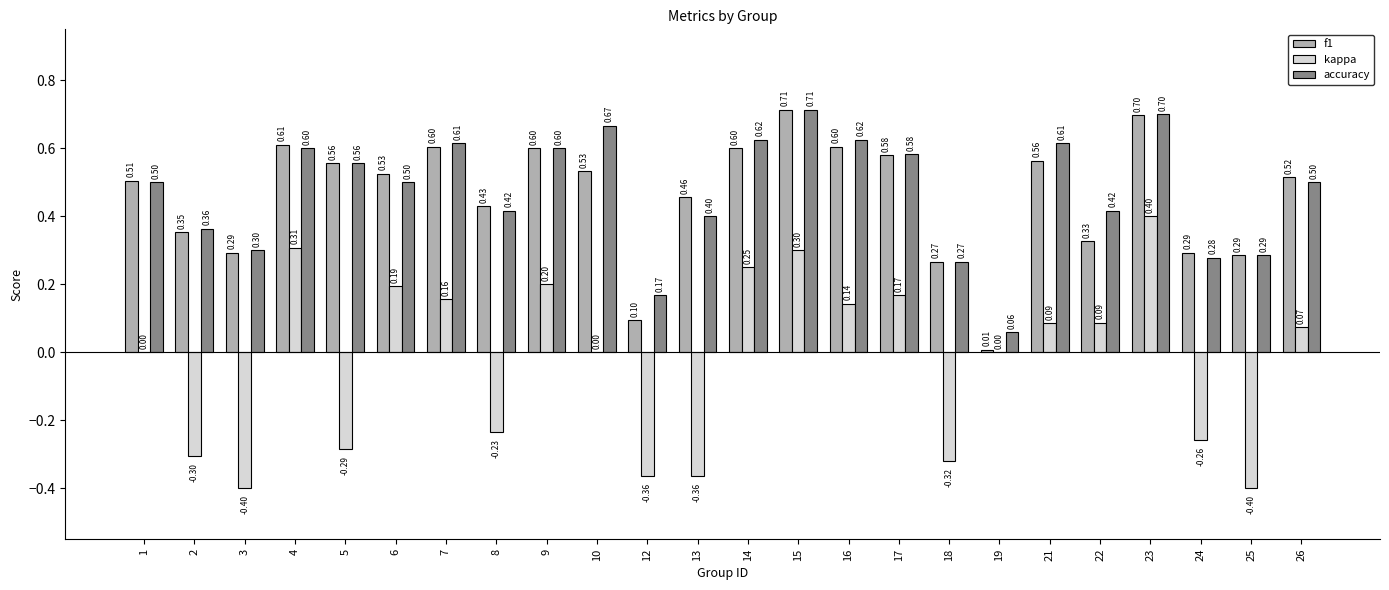

Does the chart contain stacked bars?

No